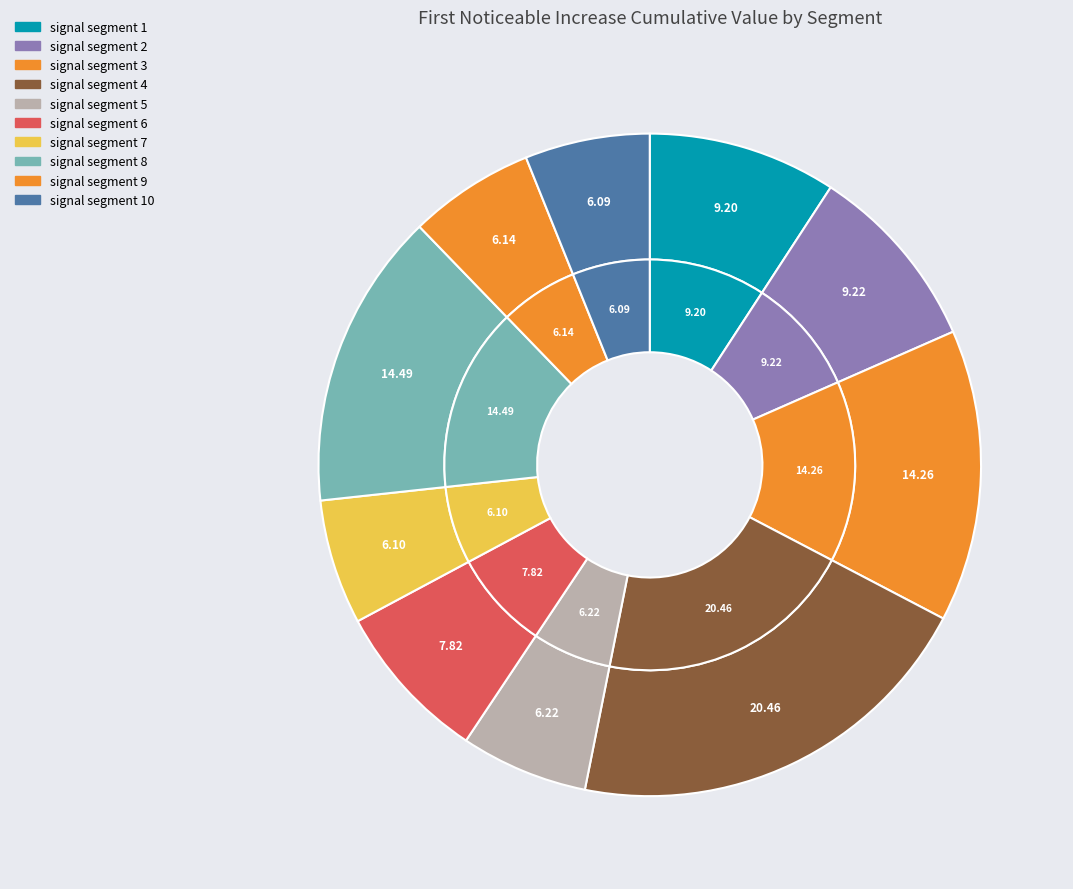

What is the smallest slice in the pie chart?

signal segment 10